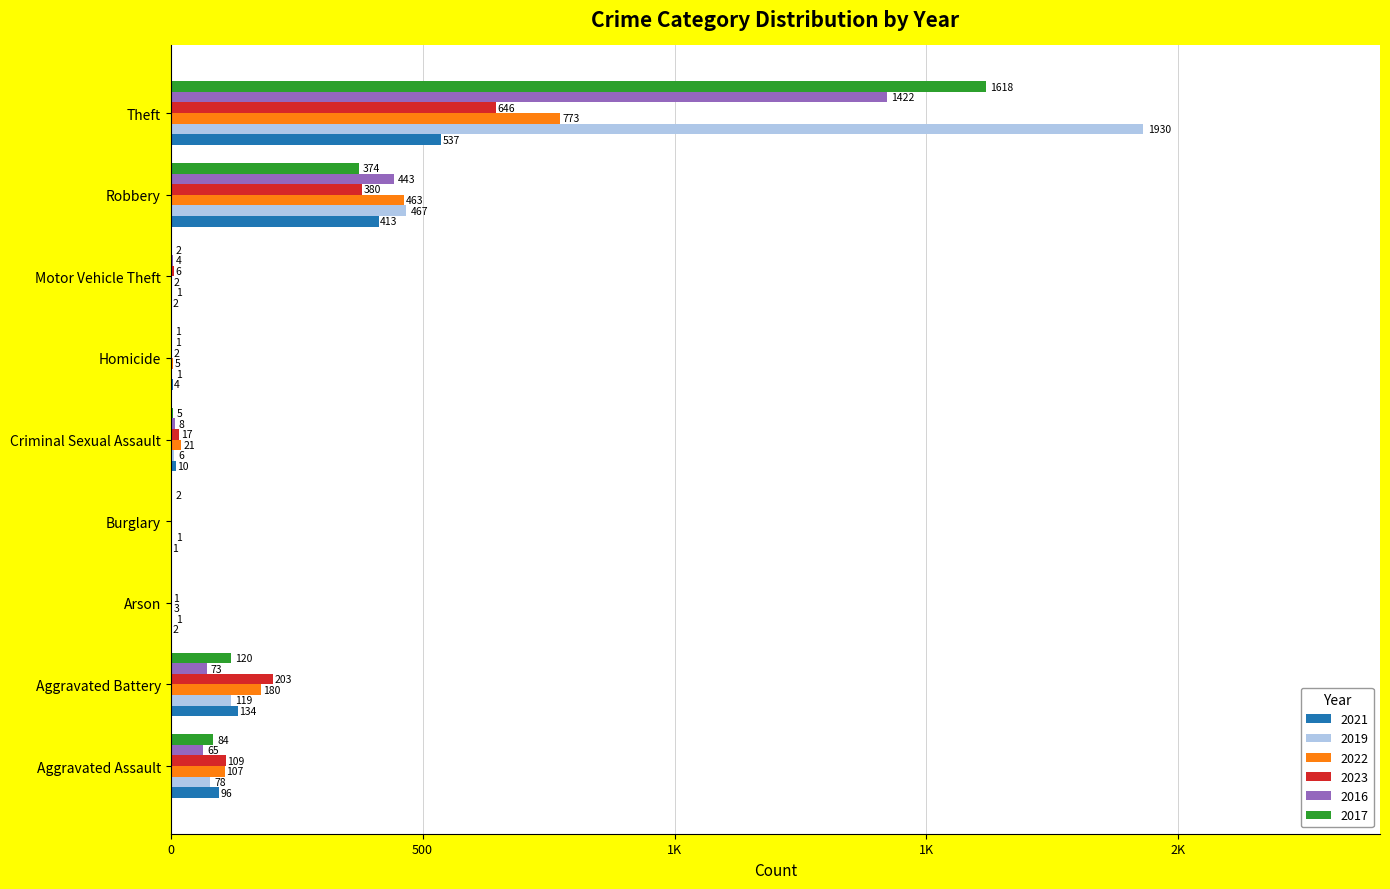

What are all the series names shown in the legend?

2021, 2019, 2022, 2023, 2016, 2017